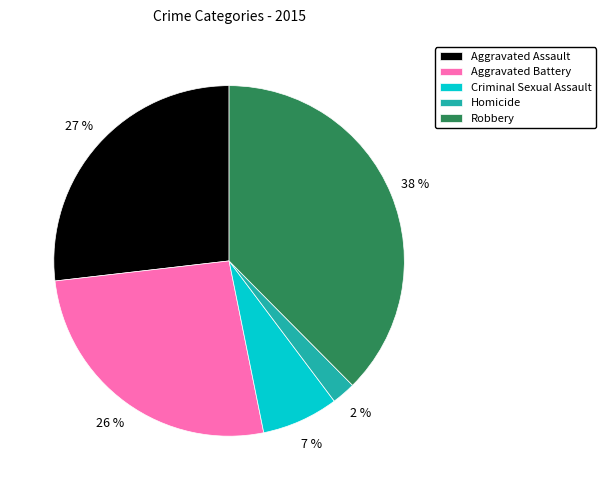

Which slice is the smallest?

Homicide